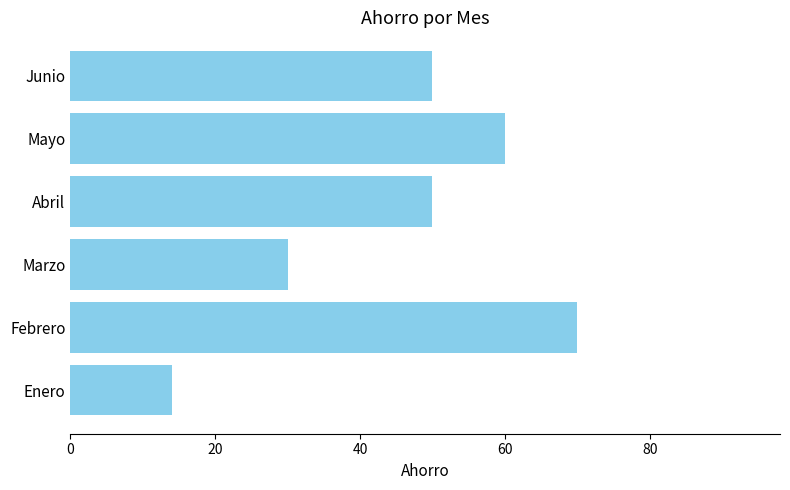

How many bars are there in total?

6